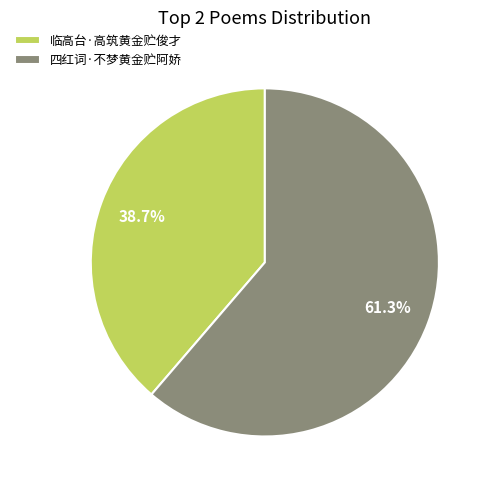

What percentage is NOT represented by 临高台·高筑黄金贮俊才?

61.3%